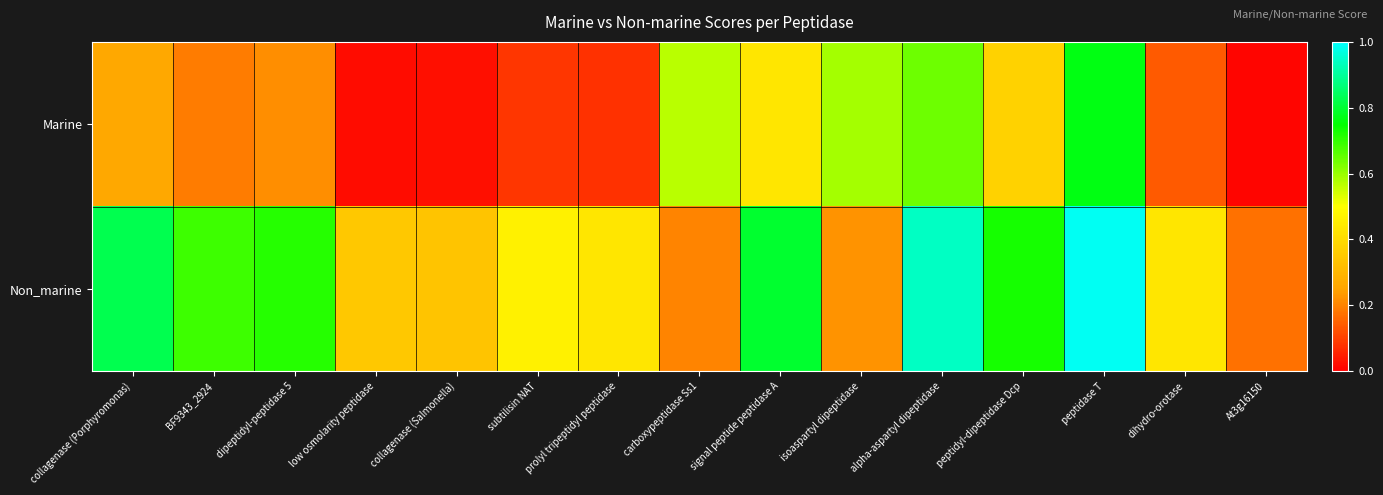

List the series in order of their overall mean, highest first.

Non_marine, Marine